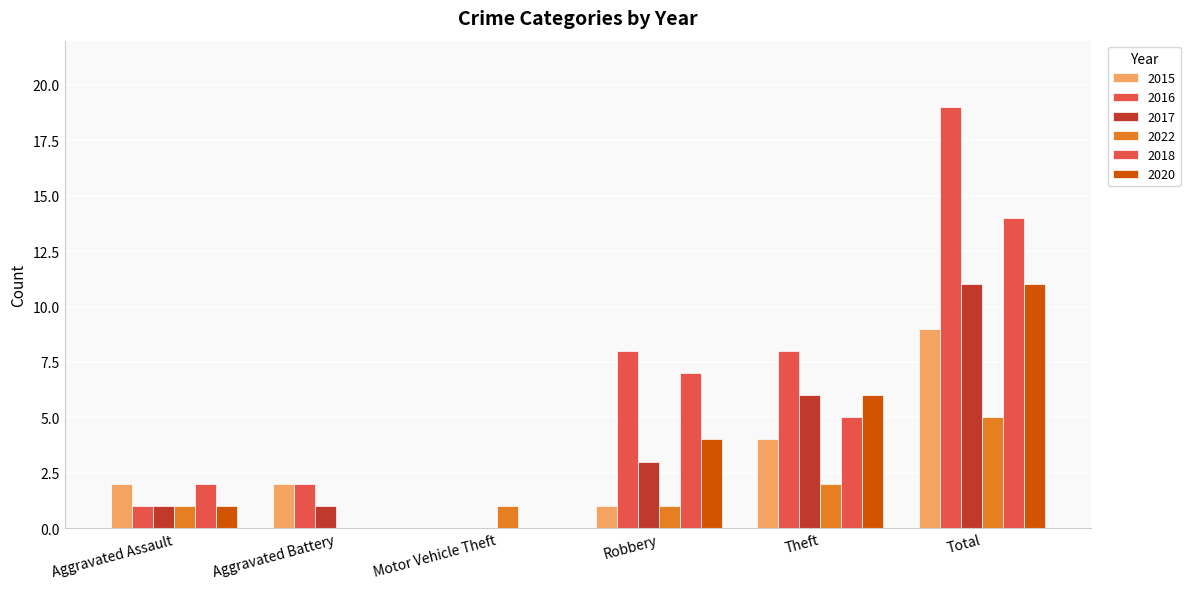

How many data points does each series have?

6